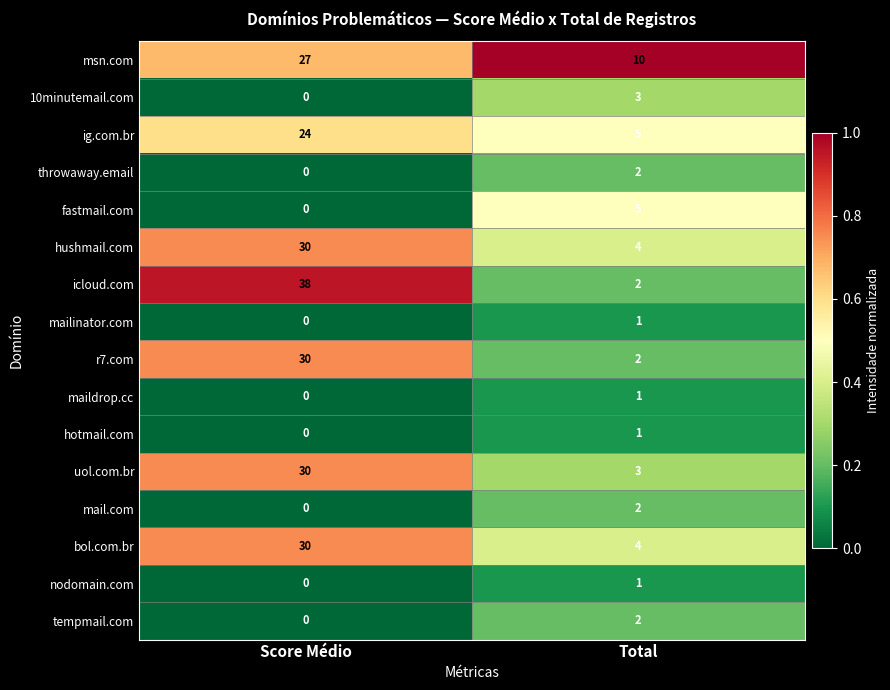

What is the total value across all series at Total?

48